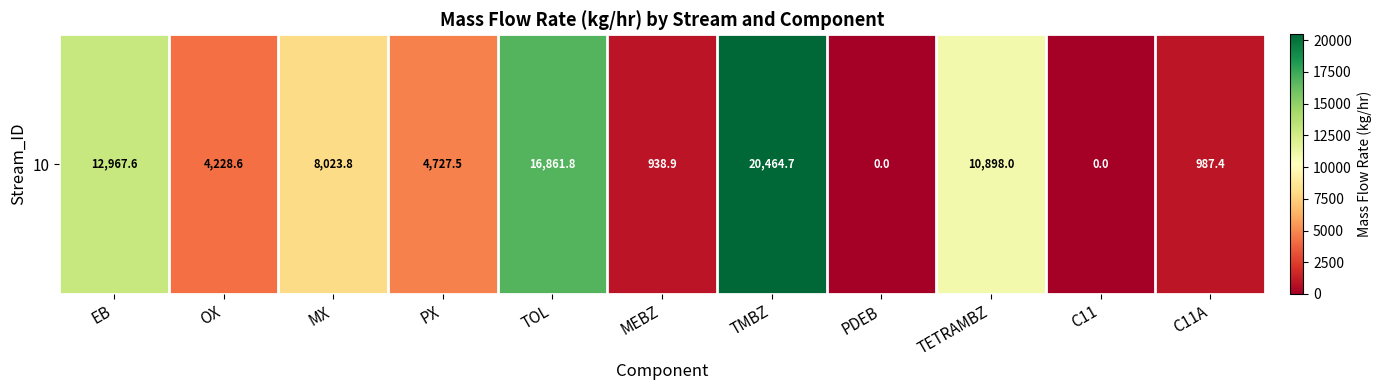

Is it true that the value at TMBZ is 14023.3?

False